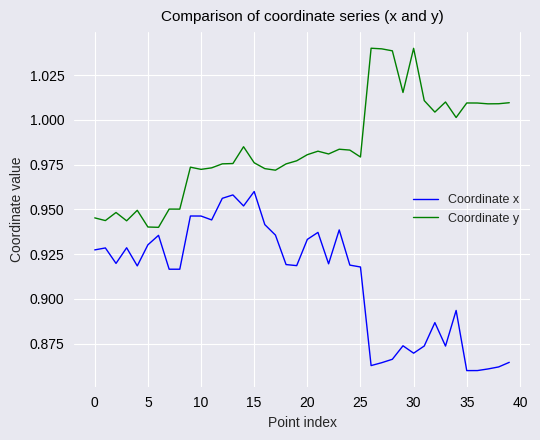

True or false: Coordinate x and Coordinate y cross at least once.

False